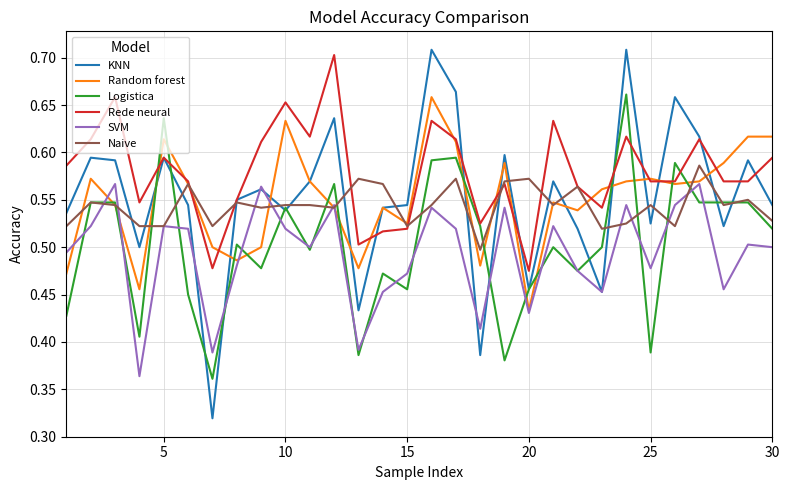

How many interior local valleys does the SVM series have?

9